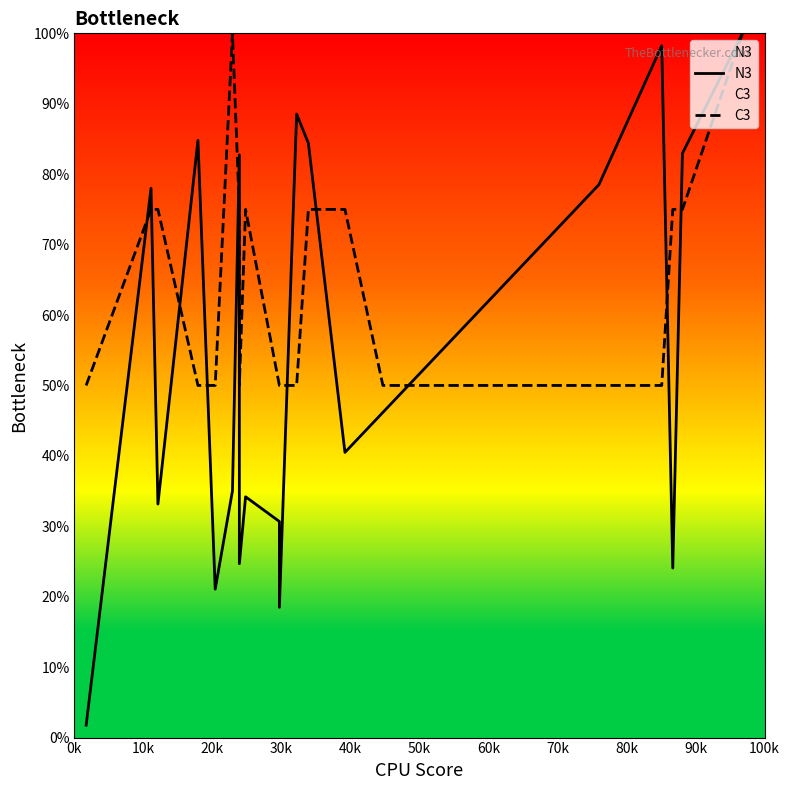

Is the value of C3 at 11 greater than the value of N3 at 10k?

No